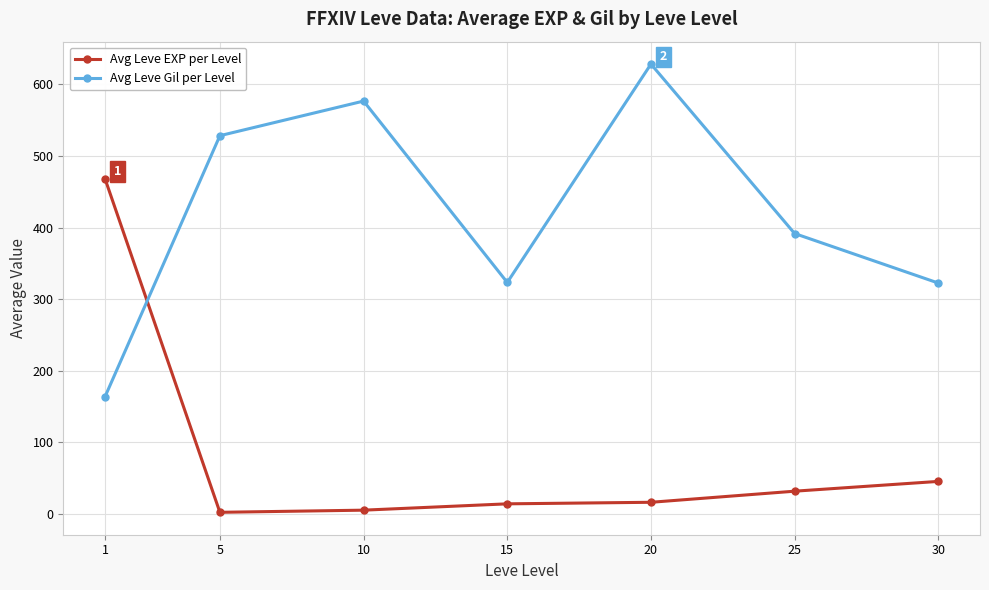

Where do Avg Leve EXP per Level and Avg Leve Gil per Level first cross each other?

1 and 5